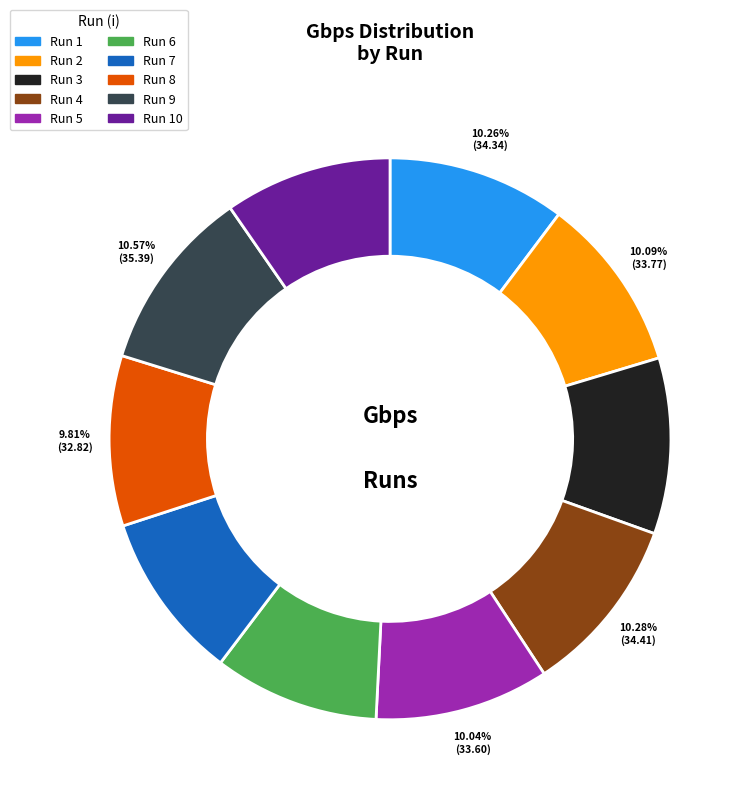

Is there any slice that represents more than half of the pie?

No